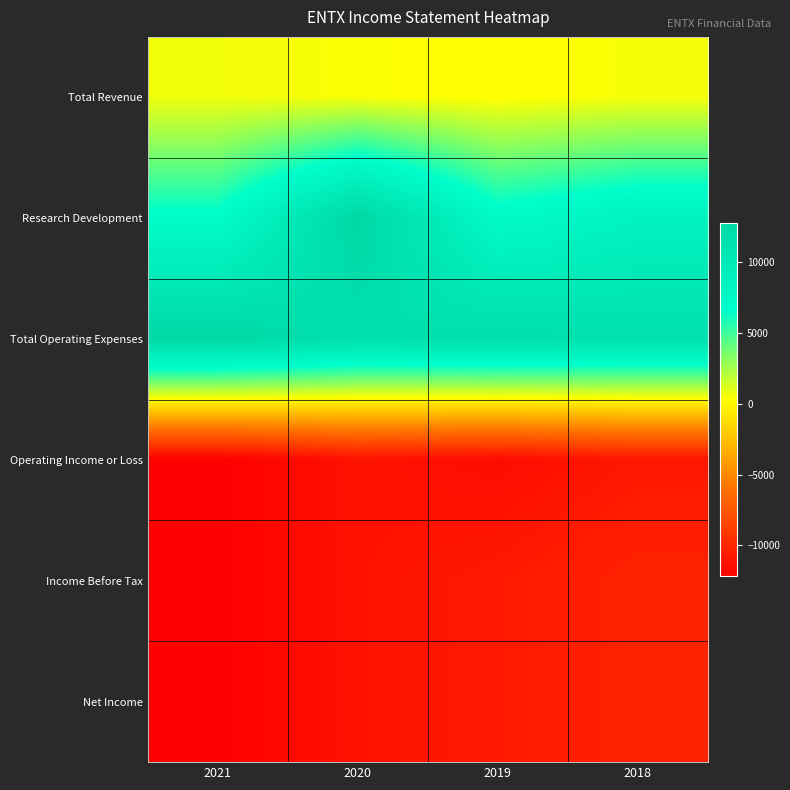

Reading left to right, transcribe all the data shown in this chart.

Total Revenue: 2021=600	2020=400	2019=200	2018=500
Research Development: 2021=6800	2020=12800	2019=7200	2018=8500
Total Operating Expenses: 2021=12800	2020=11500	2019=11700	2018=11400
Operating Income or Loss: 2021=-12200	2020=-11200	2019=-11500	2018=-10900
Income Before Tax: 2021=-12200	2020=-11200	2019=-10800	2018=-10300
Net Income: 2021=-12200	2020=-11200	2019=-10800	2018=-10300